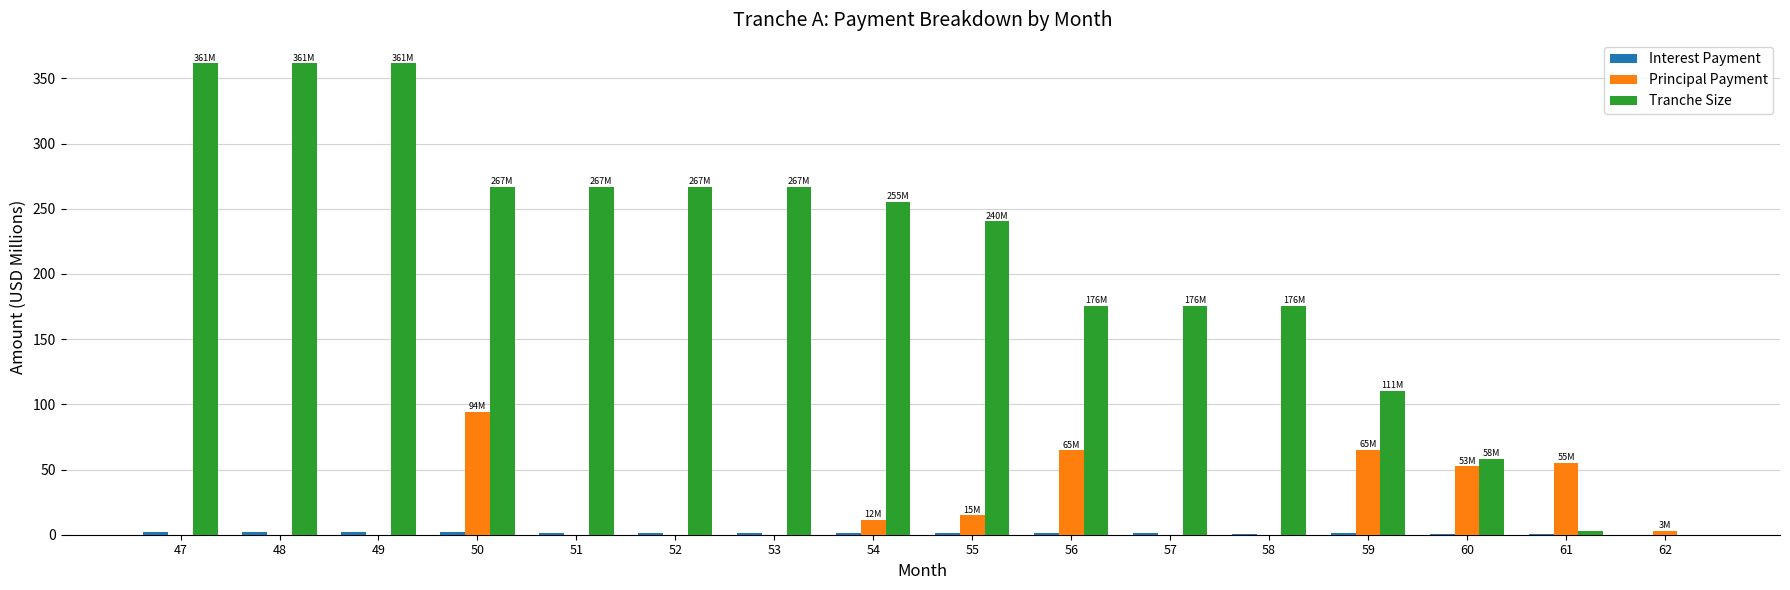

What is the greatest value displayed?

361.5